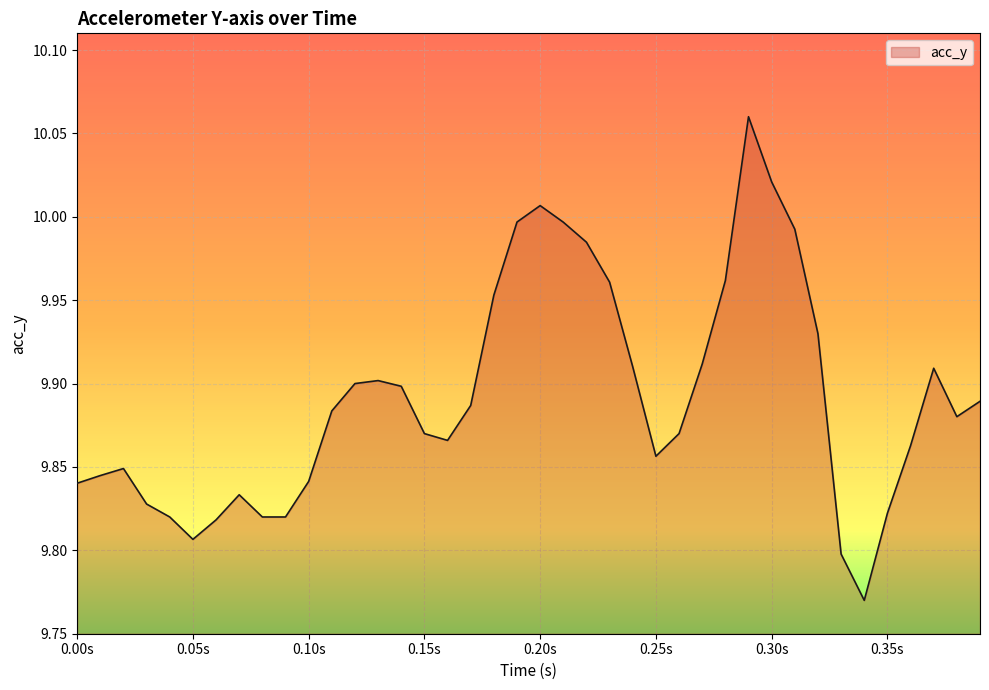

What is the difference between the maximum and second lowest values?

0.3